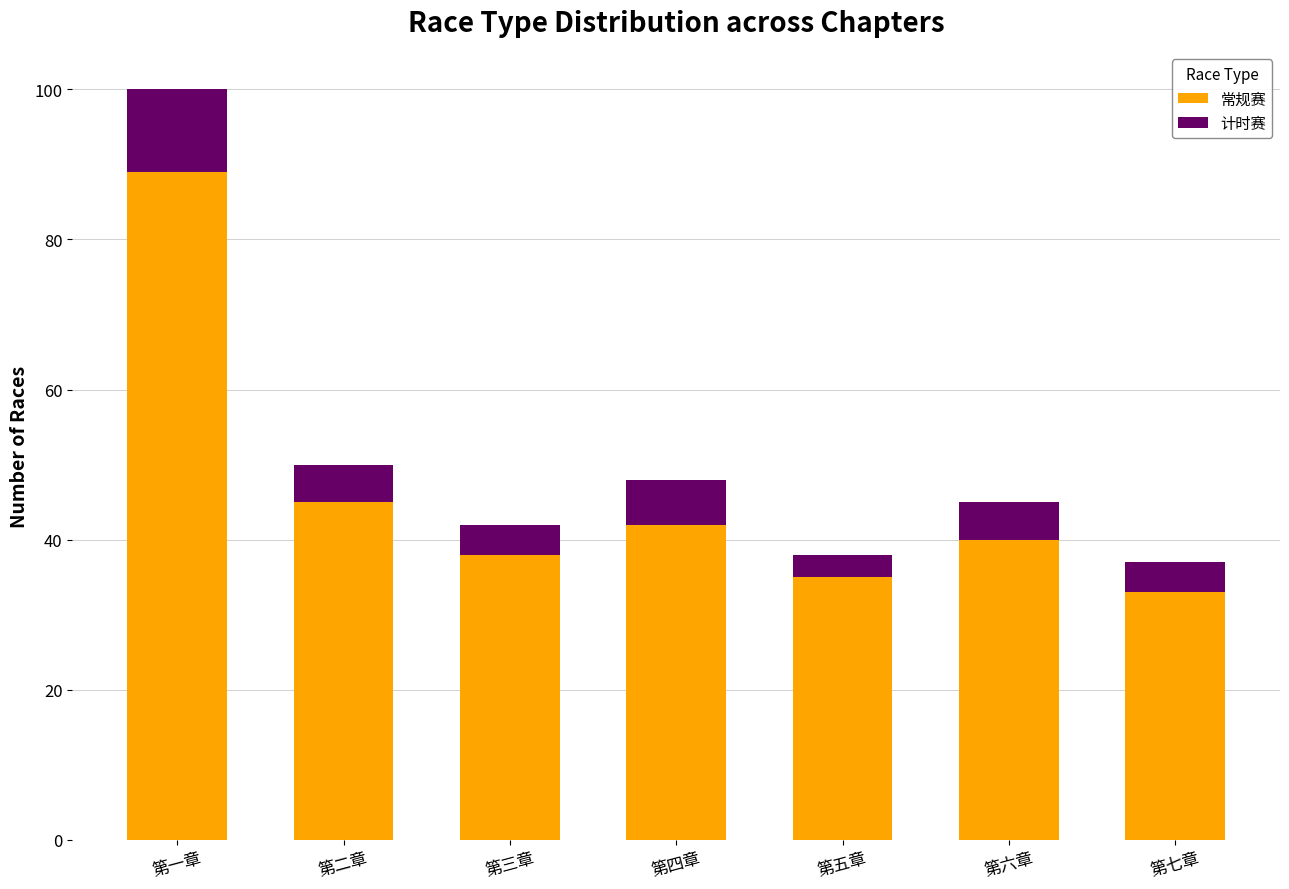

Reading left to right, transcribe the values for 常规赛.

第一章=89	第二章=45	第三章=38	第四章=42	第五章=35	第六章=40	第七章=33